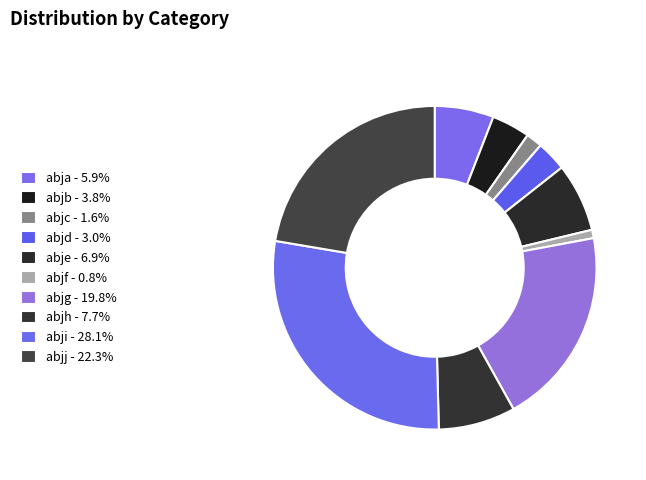

Between abjc and abjb, which is larger?

abjb